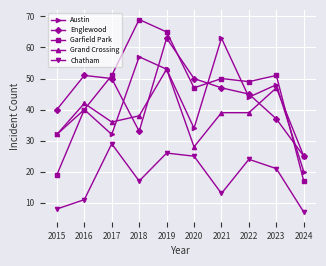

Is the value of Garfield Park at 2017 greater than the value of Austin at 2020?

Yes